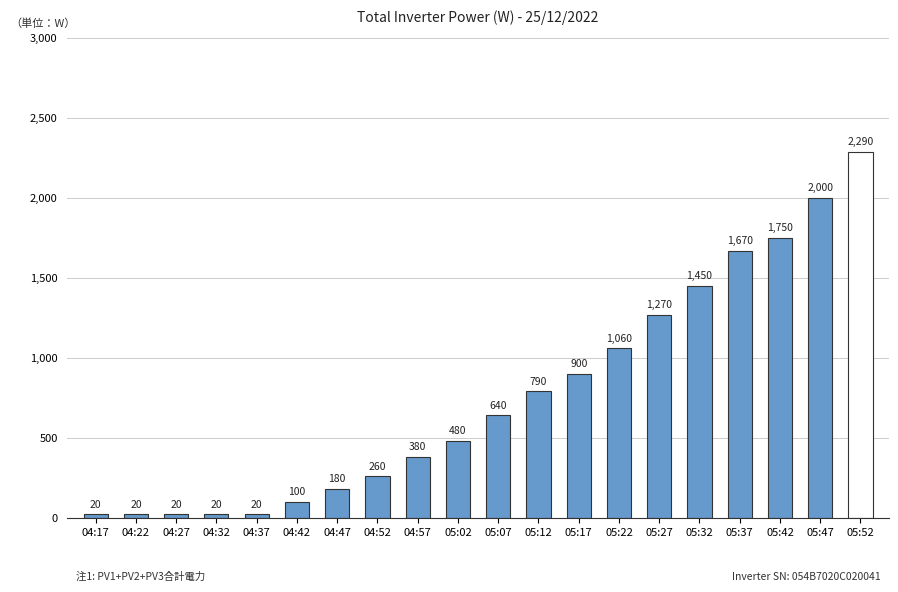

Is it true that the value at 13 is 900?

True